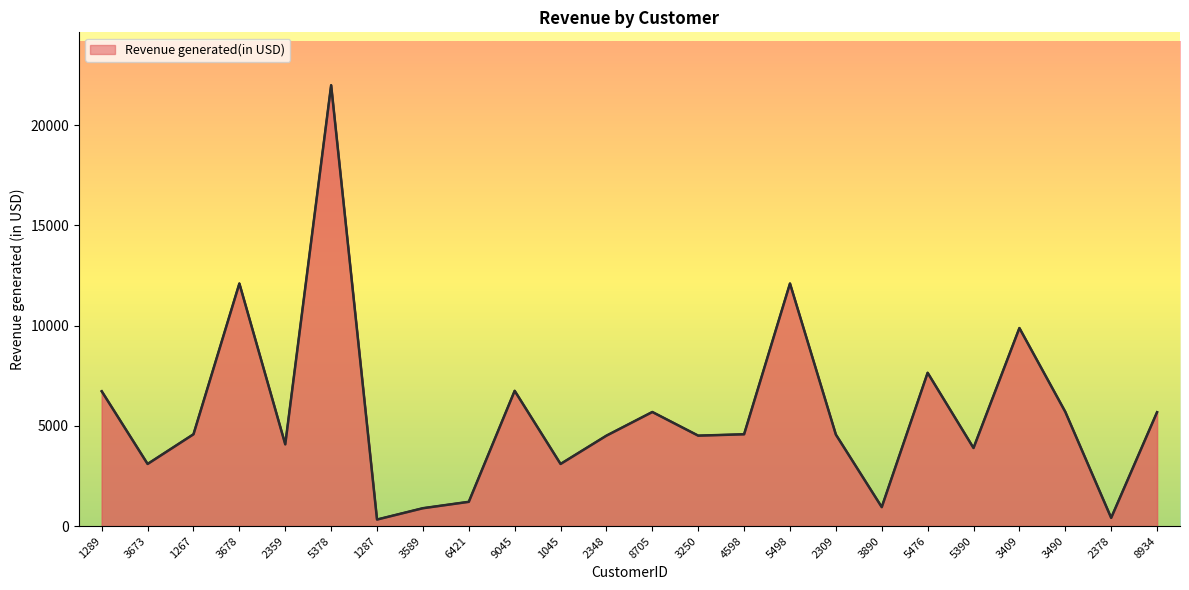

How many lines are shown in the chart?

1